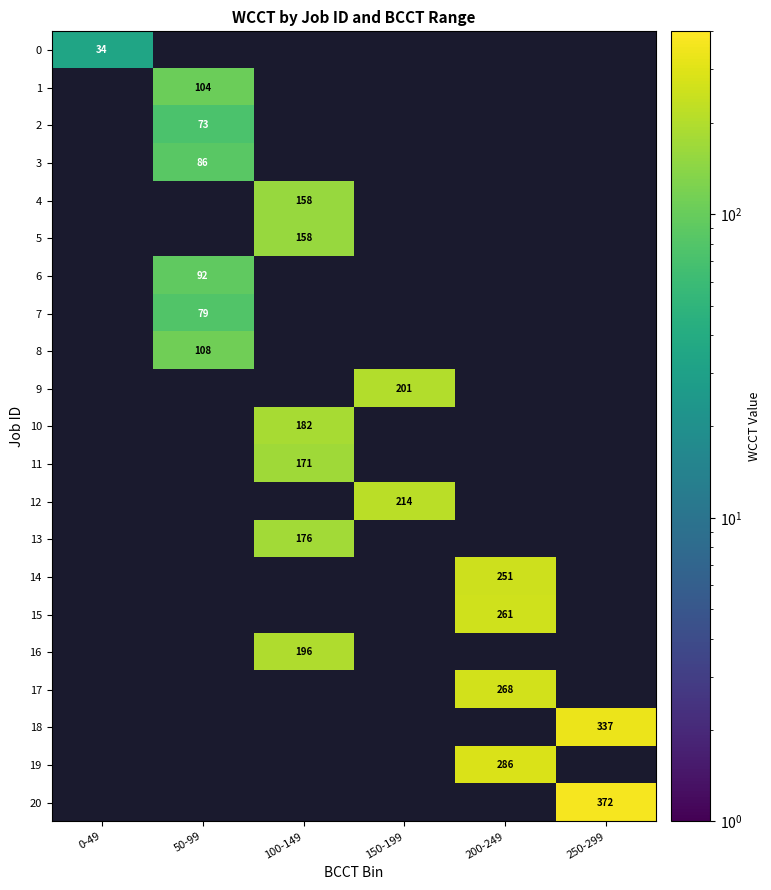

True or false: 12 has a value of 379.2 at 150-199.

False